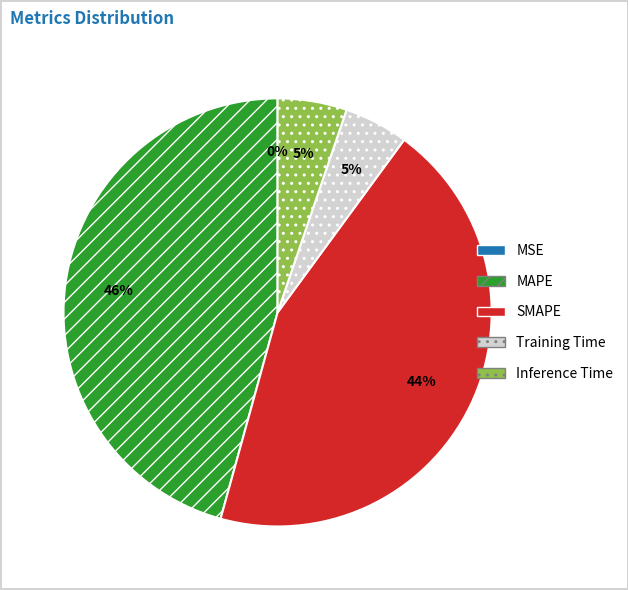

To the nearest percent, what is the average slice percentage?

20%